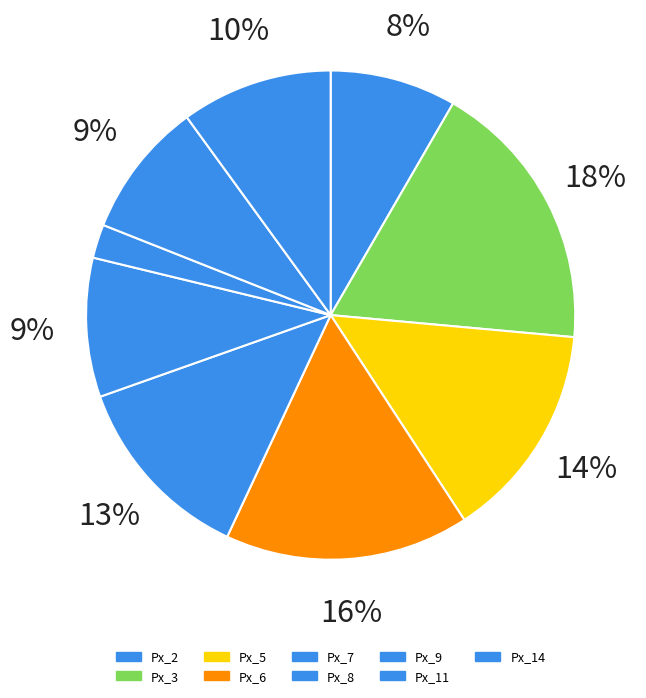

Does Px_9 represent more than half of the total?

No